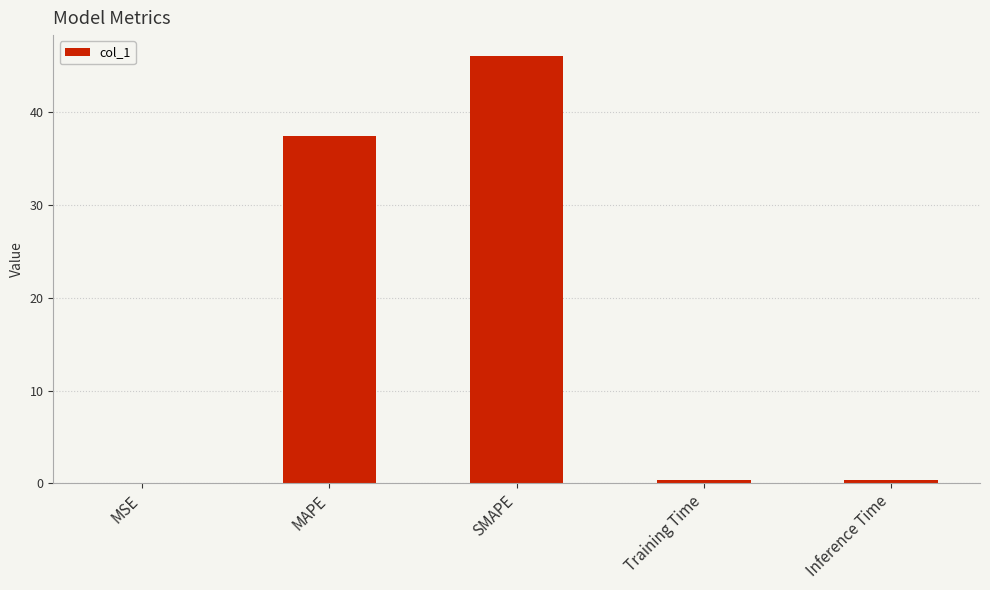

What is the sum of all values?

84.2